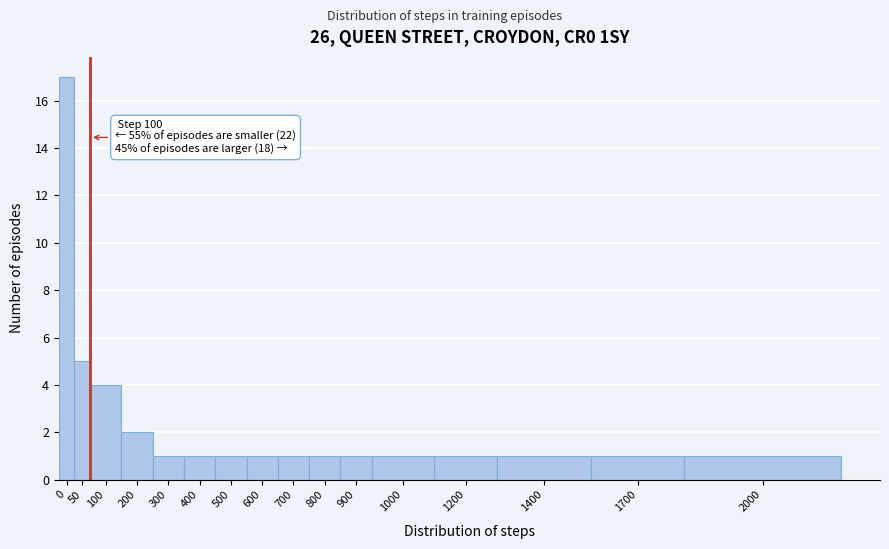

Reading right to left, what are all the values shown in this chart?

1	1	1	1	1	1	1	1	1	1	1	1	2	4	5	17